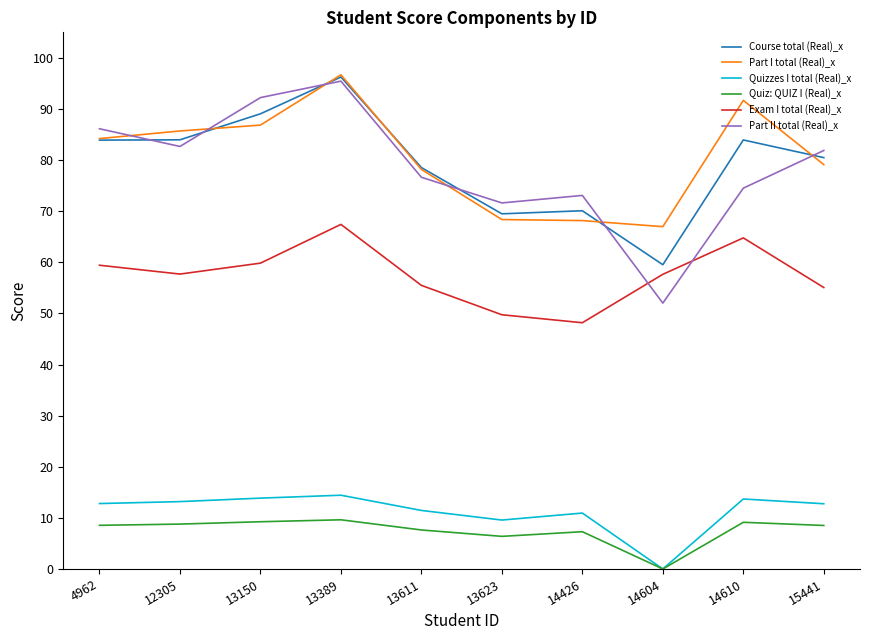

True or false: Part II total (Real)_x has a value of 88.7 at 14604.

False